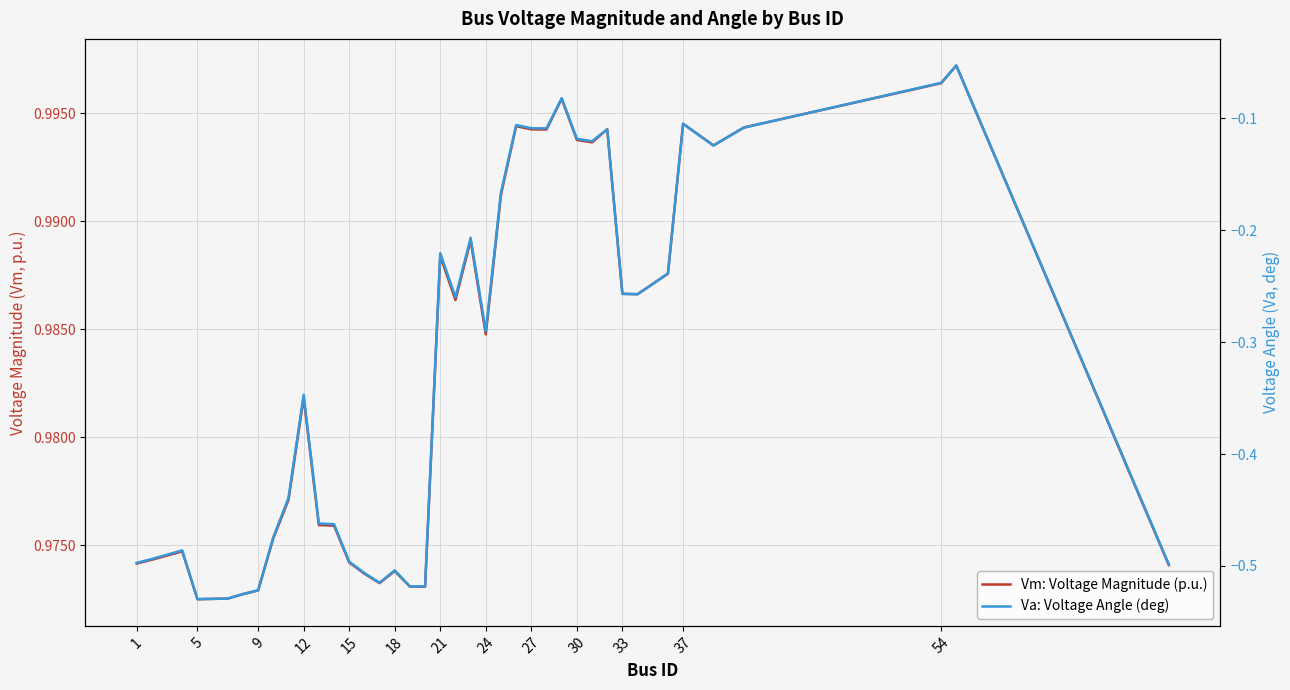

True or false: Vm: Voltage Magnitude (p.u.) and Va: Voltage Angle (deg) intersect in this chart.

False